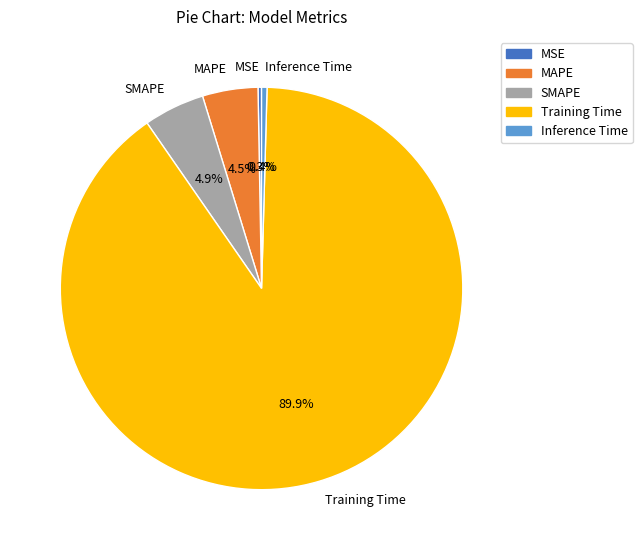

Combined, what portion of the pie is SMAPE and MAPE?

9.4%